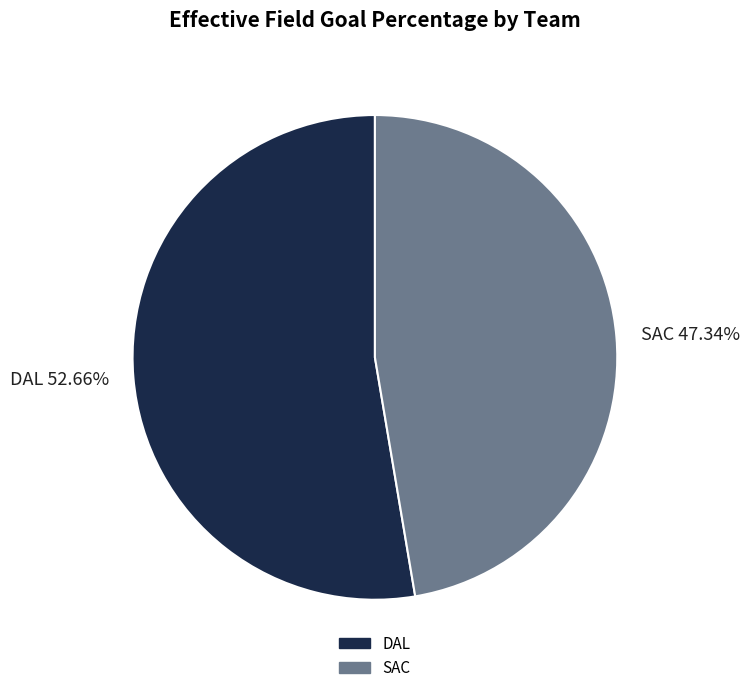

The DAL slice represents 53% of the pie. True or false?

True